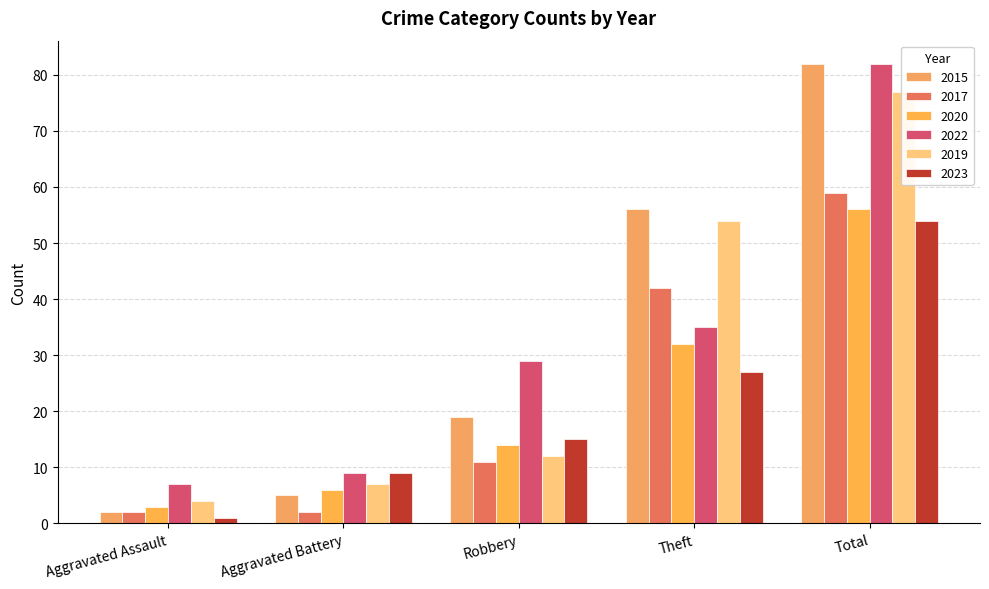

Reading right to left, extract all data points from this chart.

2015: 82	56	19	5	2
2017: 59	42	11	2	2
2020: 56	32	14	6	3
2022: 82	35	29	9	7
2019: 77	54	12	7	4
2023: 54	27	15	9	1